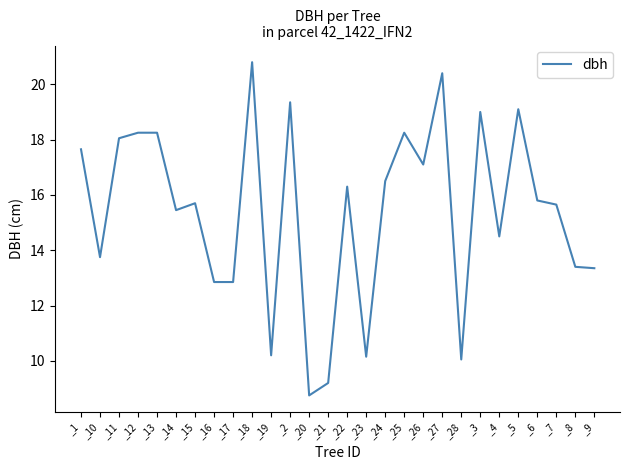

Which category has the highest value across all series?

_18